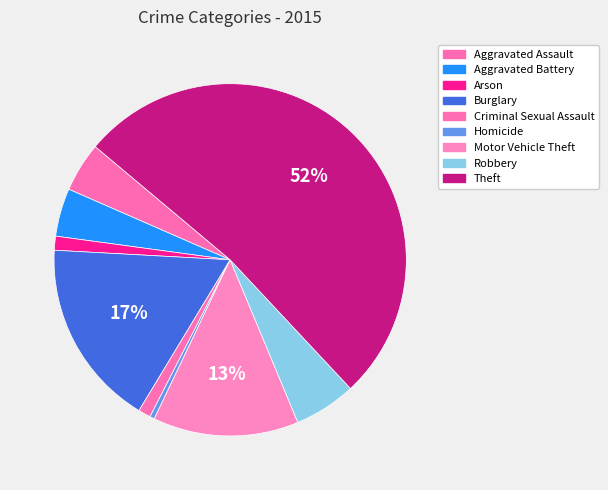

Is Robbery the majority of the pie?

No